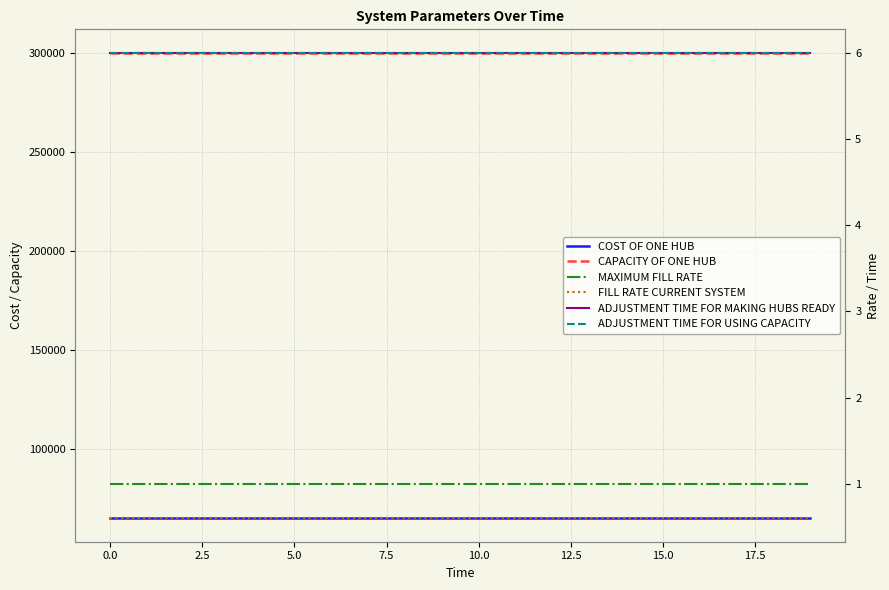

Reading left to right, transcribe all the data shown in this chart.

COST OF ONE HUB: 65000.0	65000.0	65000.0	65000.0	65000.0	65000.0	65000.0	65000.0	65000.0	65000.0	65000.0	65000.0	65000.0	65000.0	65000.0	65000.0	65000.0	65000.0	65000.0	65000.0
CAPACITY OF ONE HUB: 300000.0	300000.0	300000.0	300000.0	300000.0	300000.0	300000.0	300000.0	300000.0	300000.0	300000.0	300000.0	300000.0	300000.0	300000.0	300000.0	300000.0	300000.0	300000.0	300000.0
MAXIMUM FILL RATE: 1.0	1.0	1.0	1.0	1.0	1.0	1.0	1.0	1.0	1.0	1.0	1.0	1.0	1.0	1.0	1.0	1.0	1.0	1.0	1.0
FILL RATE CURRENT SYSTEM: 0.6	0.6	0.6	0.6	0.6	0.6	0.6	0.6	0.6	0.6	0.6	0.6	0.6	0.6	0.6	0.6	0.6	0.6	0.6	0.6
ADJUSTMENT TIME FOR MAKING HUBS READY: 6.0	6.0	6.0	6.0	6.0	6.0	6.0	6.0	6.0	6.0	6.0	6.0	6.0	6.0	6.0	6.0	6.0	6.0	6.0	6.0
ADJUSTMENT TIME FOR USING CAPACITY: 6.0	6.0	6.0	6.0	6.0	6.0	6.0	6.0	6.0	6.0	6.0	6.0	6.0	6.0	6.0	6.0	6.0	6.0	6.0	6.0